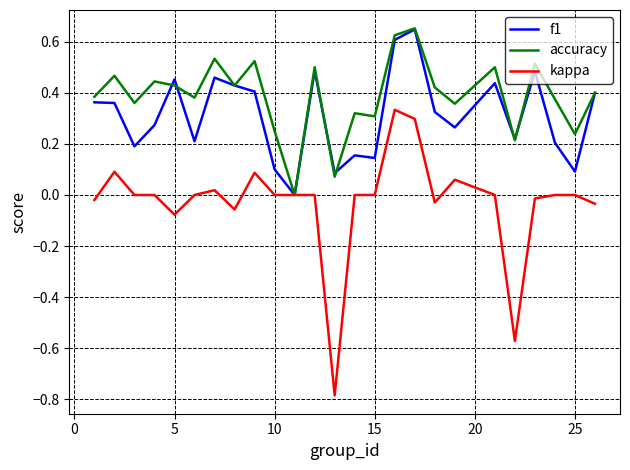

List the series in order of their overall mean, lowest first.

kappa, f1, accuracy